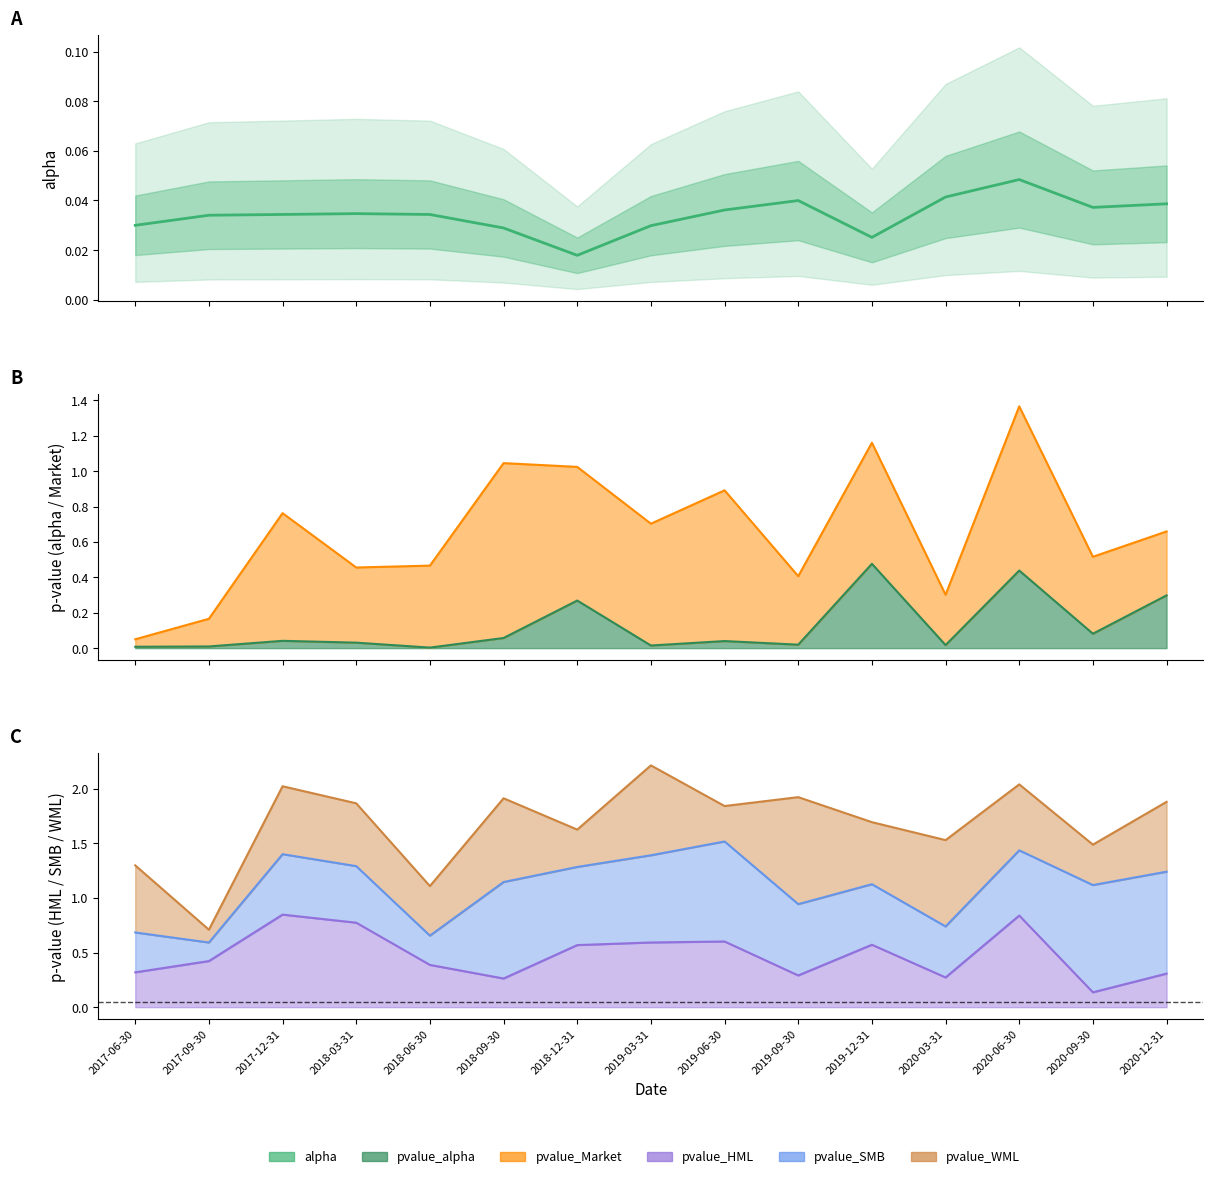

Reading left to right, transcribe all the data shown in this chart.

alpha: 0.0	0.0	0.0	0.0	0.0	0.0	0.0	0.0	0.0	0.0	0.0	0.0	0.0	0.0	0.0
pvalue_alpha: 0.0	0.0	0.0	0.0	0.0	0.1	0.3	0.0	0.0	0.0	0.5	0.0	0.4	0.1	0.3
pvalue_HML: 0.3	0.4	0.8	0.8	0.4	0.3	0.6	0.6	0.6	0.3	0.6	0.3	0.8	0.1	0.3